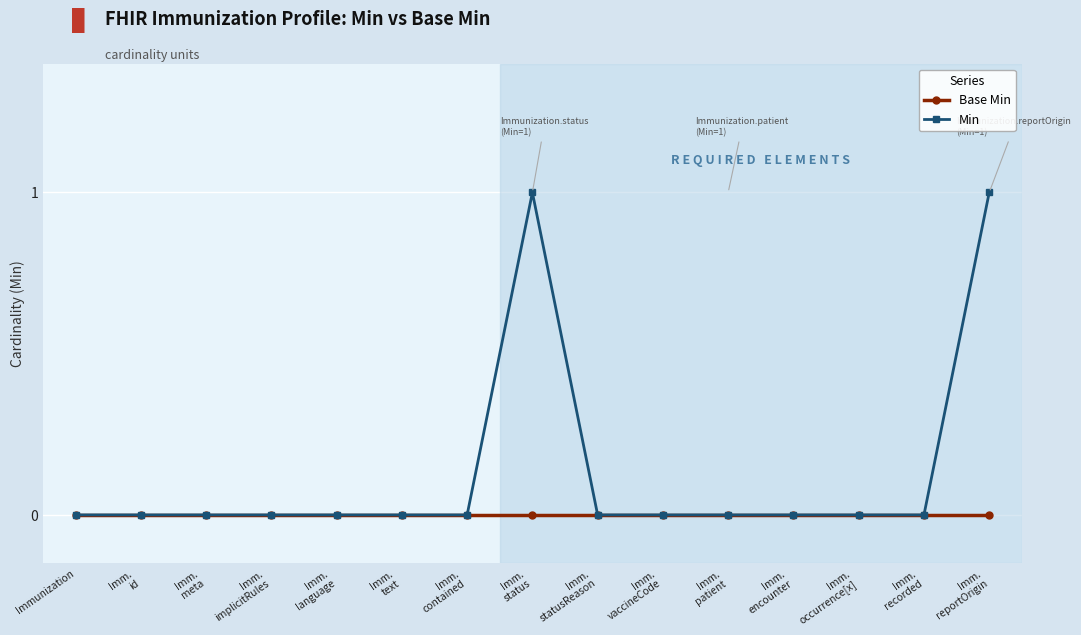

What is the difference between the maximum and minimum values in the Min series?

1